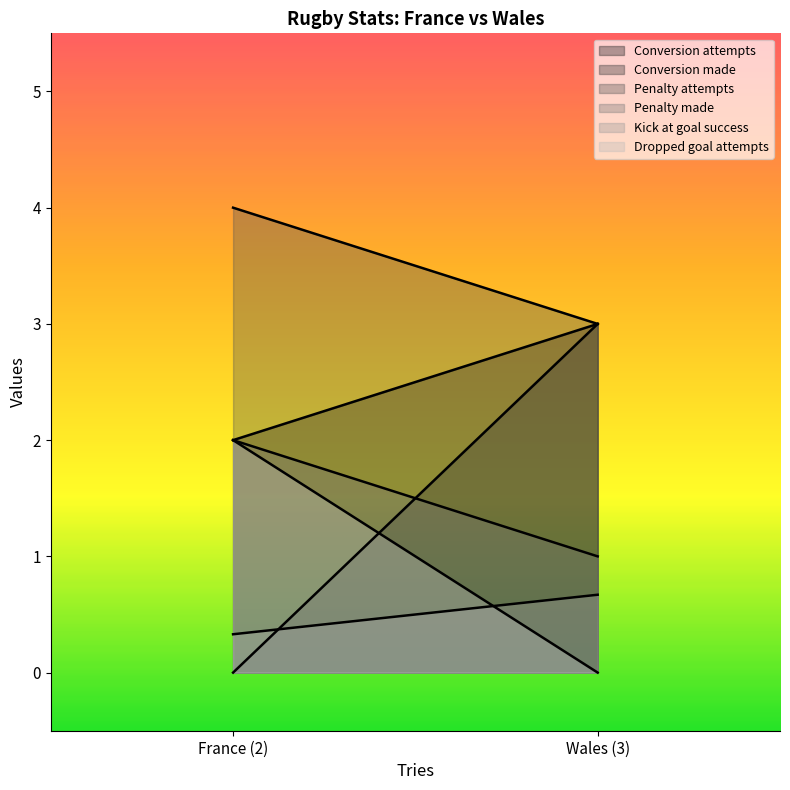

At which label does Dropped goal attempts reach its minimum?

Wales (3)